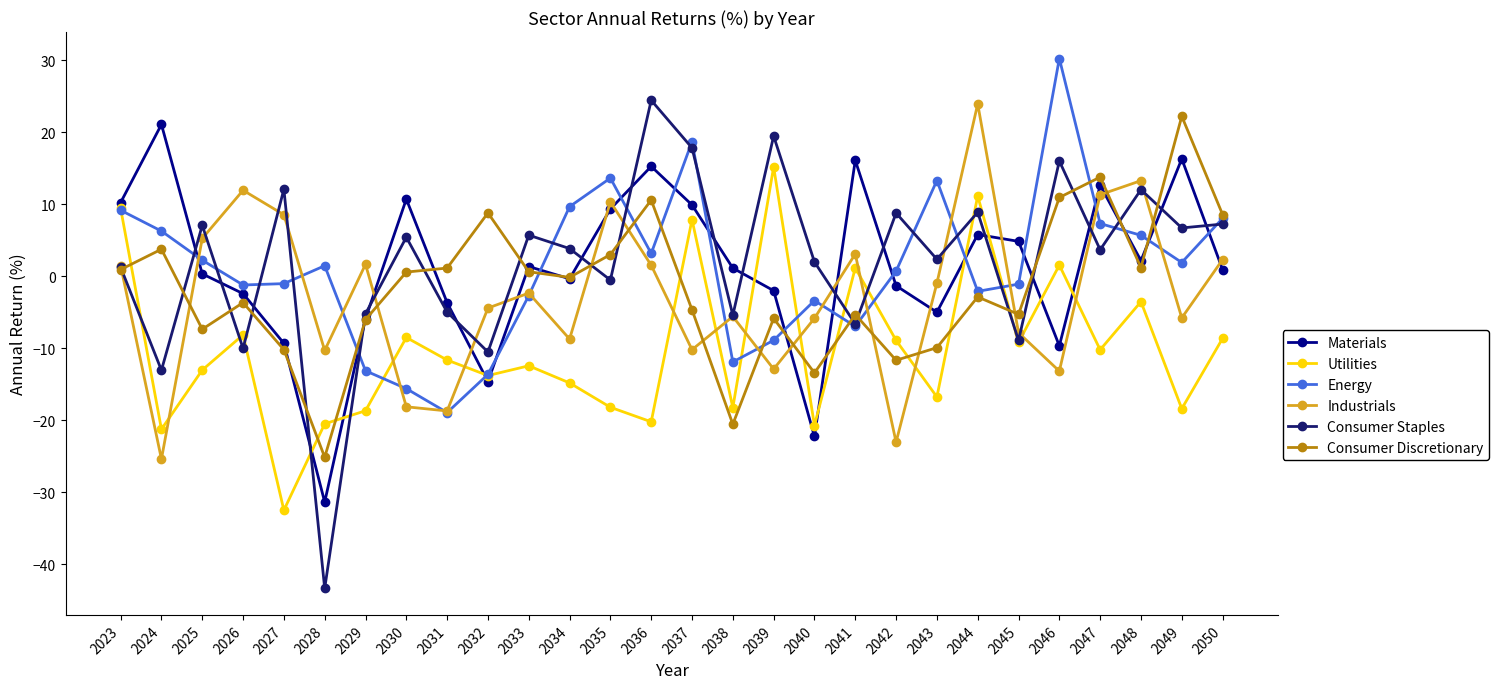

Between which two adjacent categories do Consumer Staples and Materials first intersect?

2024 and 2025